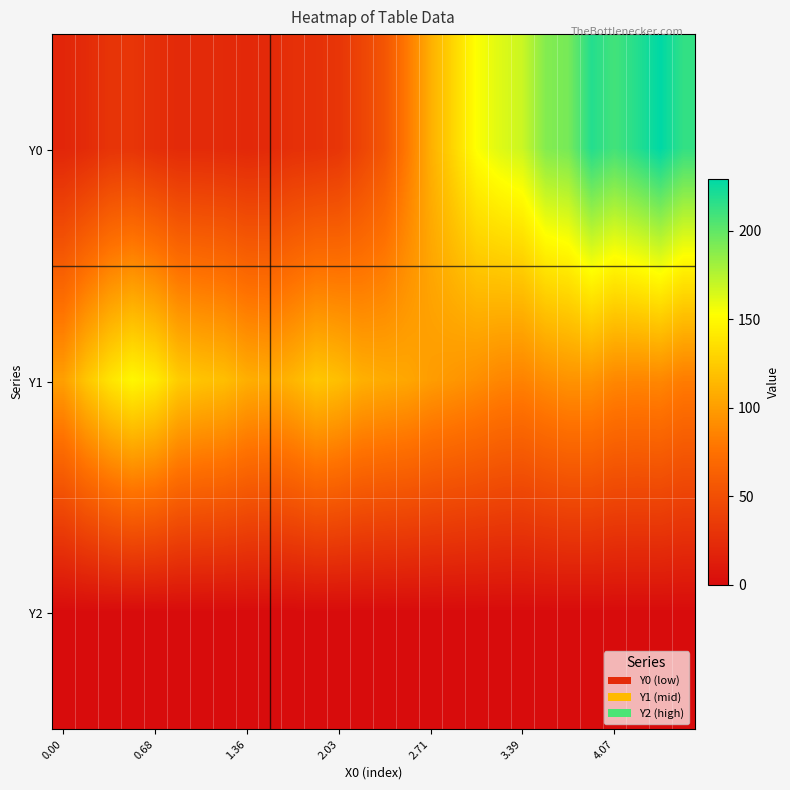

Which label corresponds to the largest value in the chart?

26